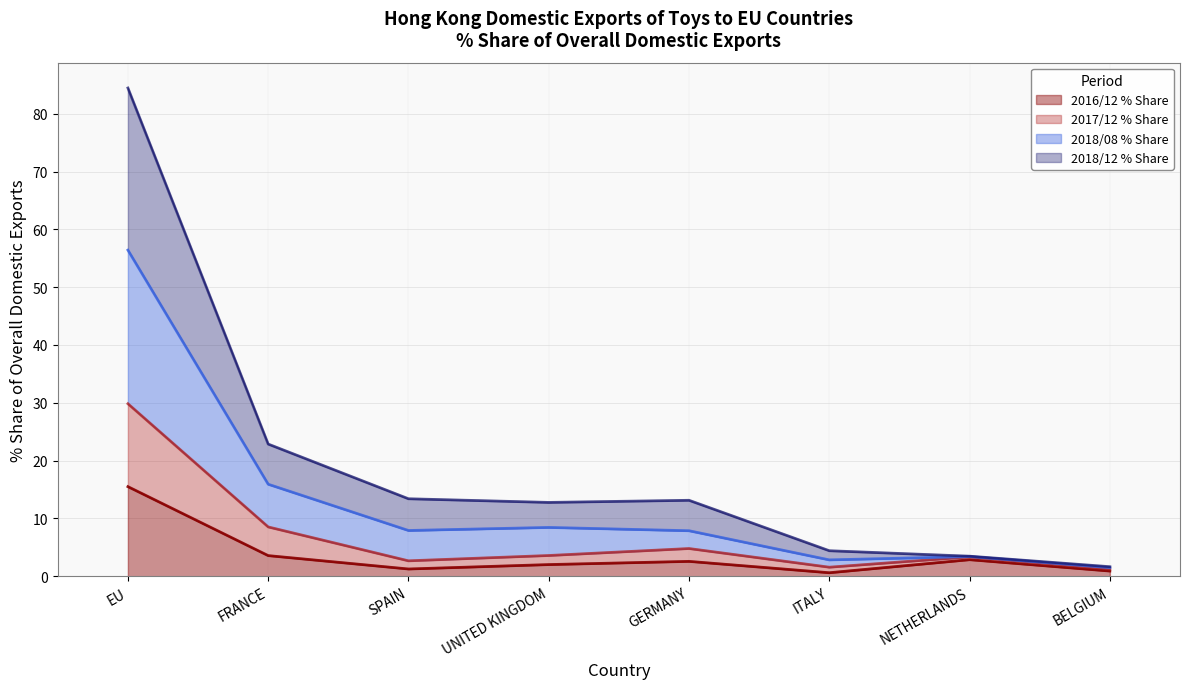

What is the value of the 2016/12 % Share point at the 7th from the left?

2.9